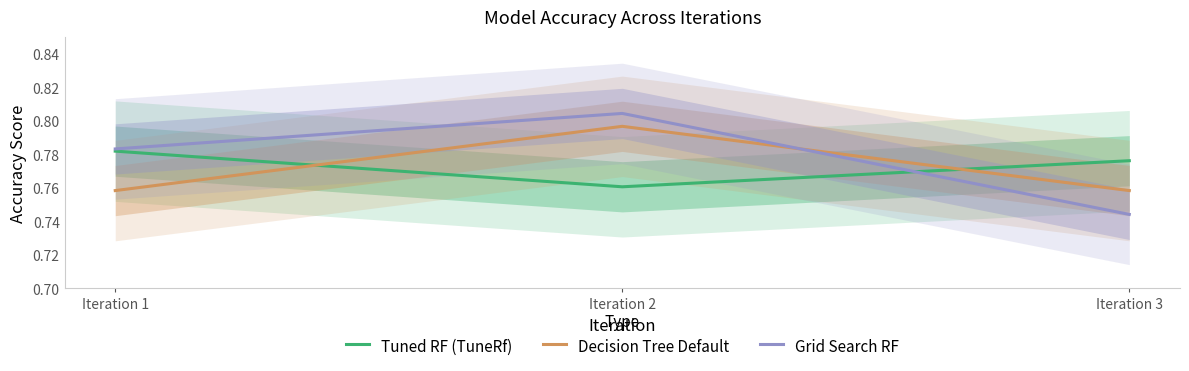

List the series in order of their peak value, lowest first.

Tuned RF (TuneRf), Decision Tree Default, Grid Search RF